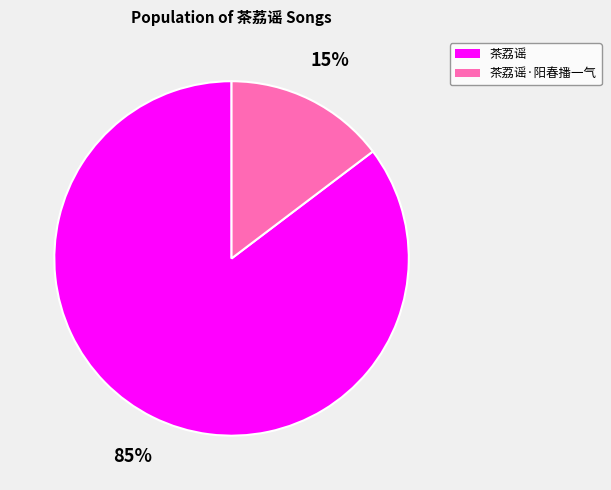

Is there a majority slice in this chart?

Yes